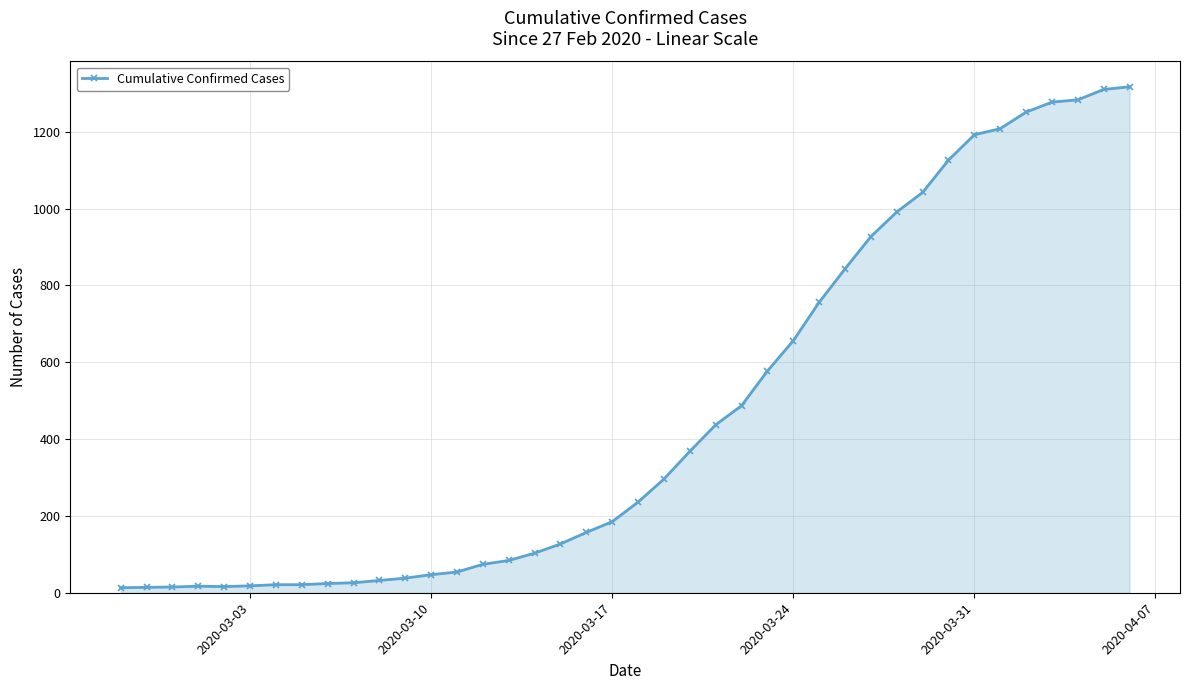

What is the difference between the maximum and minimum values?

1304